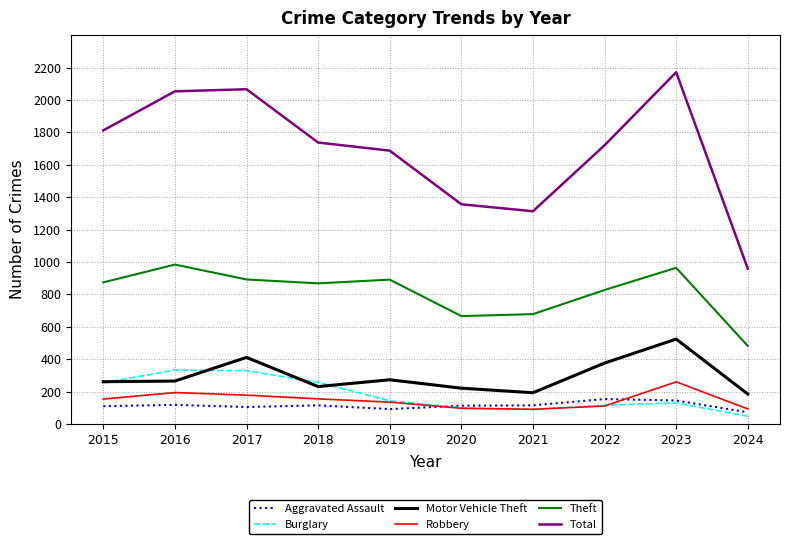

True or false: Total and Theft intersect in this chart.

False